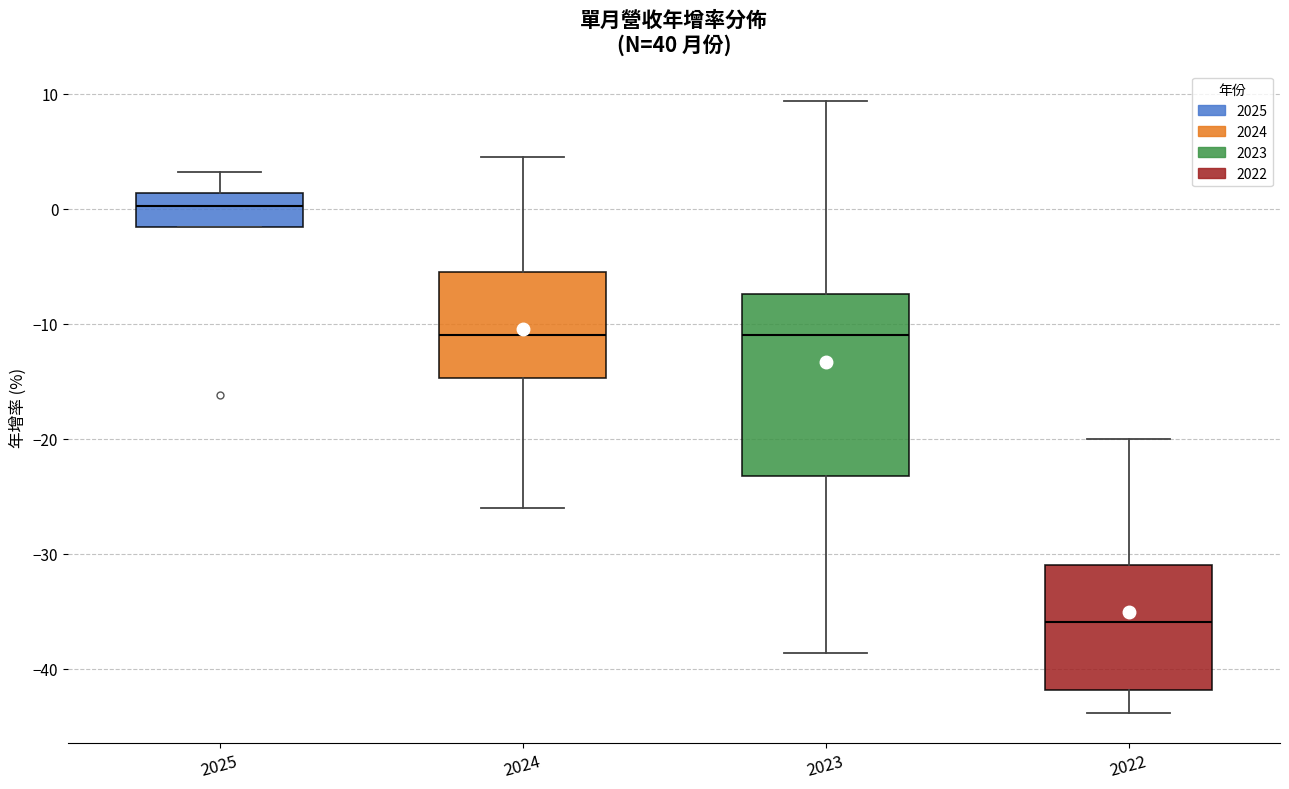

Which box has the lowest median line?

2022